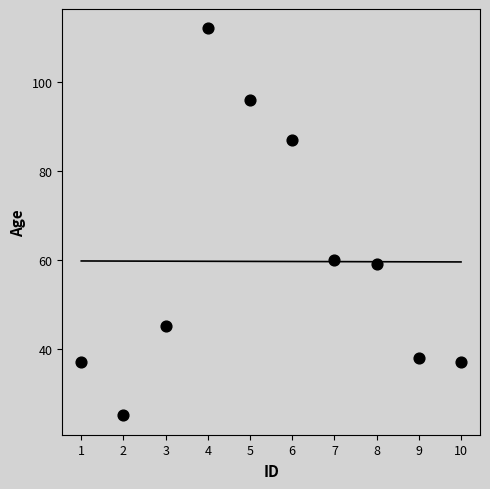

What Y value in the scatter plot is closest to 68?

60